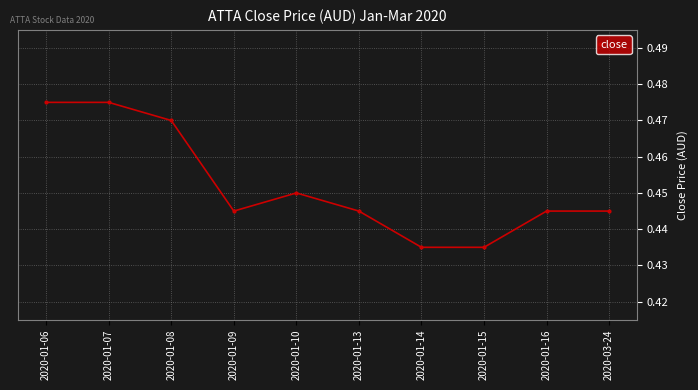

What is the label of the 8th point from the right?

2020-01-08